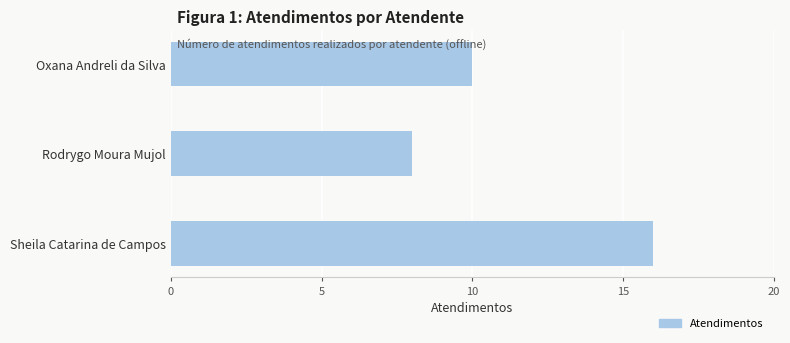

Rank the categories by value from lowest to highest.

Rodrygo Moura Mujol, Oxana Andreli da Silva, Sheila Catarina de Campos